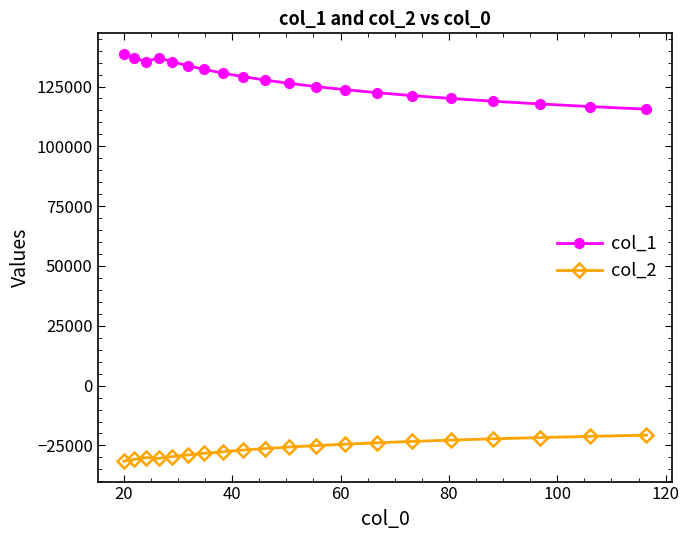

Which series has the largest range (max minus min)?

col_1